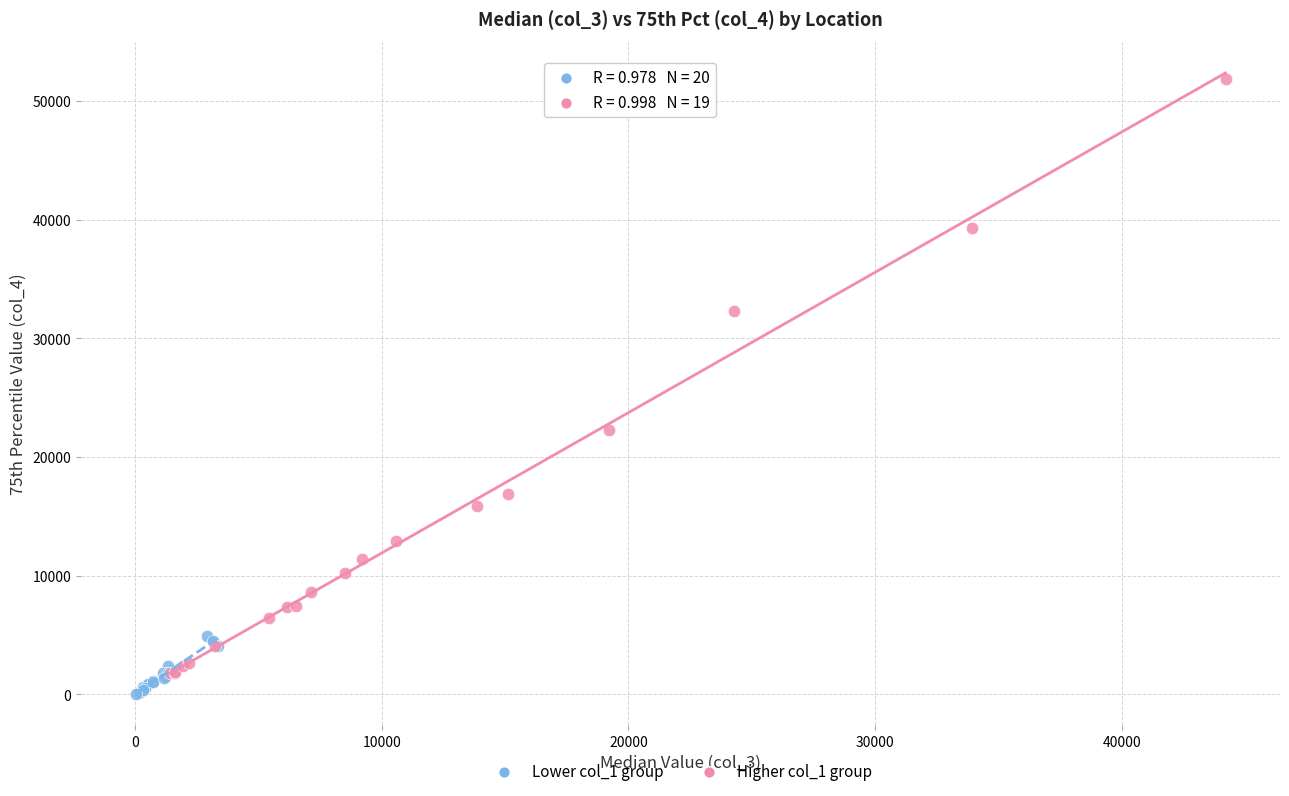

What are all the series names shown in the legend?

Lower col_1 group, Higher col_1 group